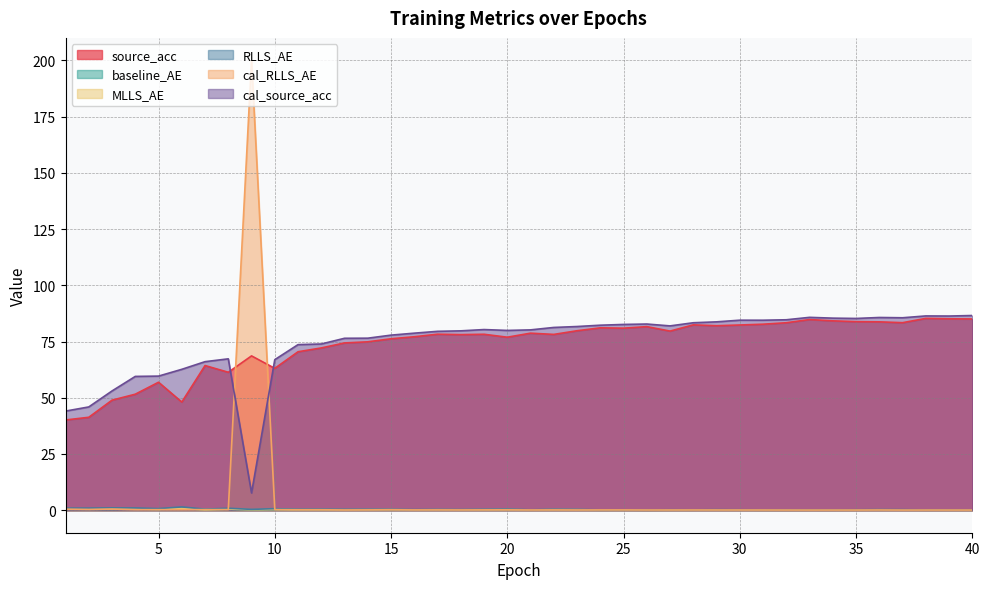

Which series ends up on top after the final intersection of cal_RLLS_AE and source_acc?

source_acc